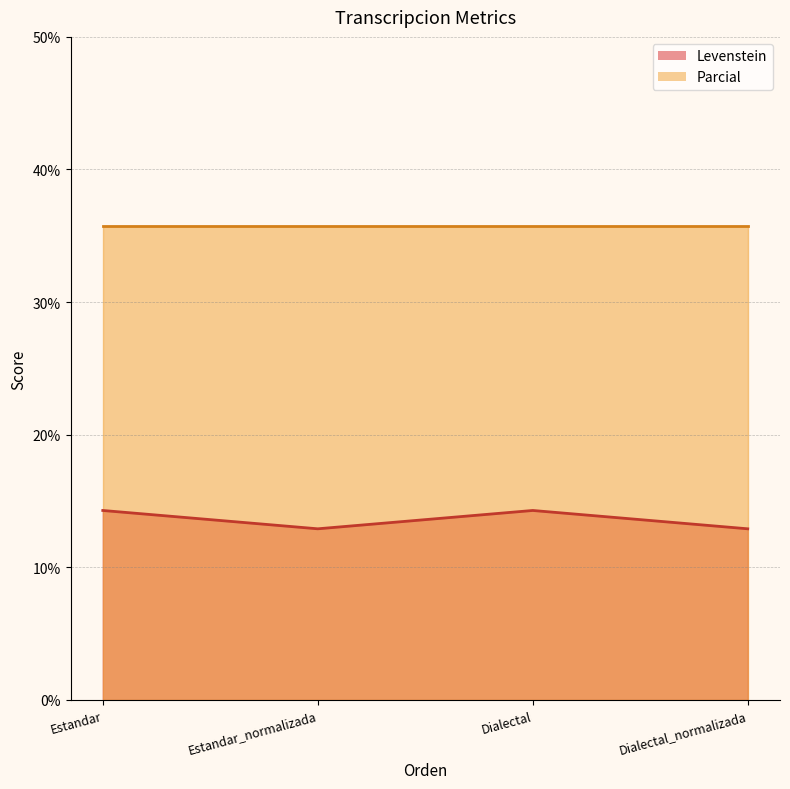

Rank the categories by value from highest to lowest.

Estandar, Dialectal, Estandar_normalizada, Dialectal_normalizada